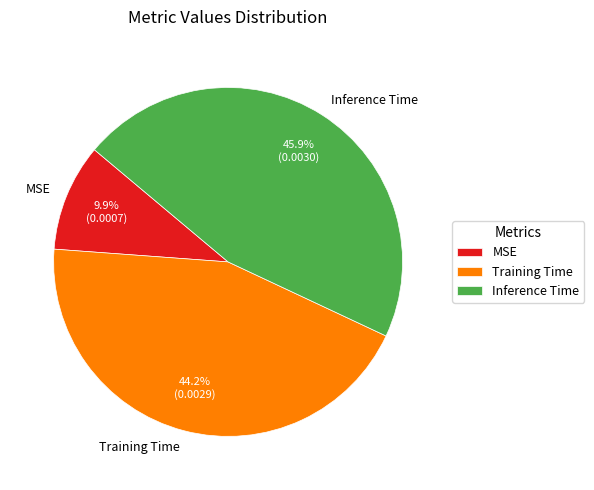

How many segments does this pie chart have?

3